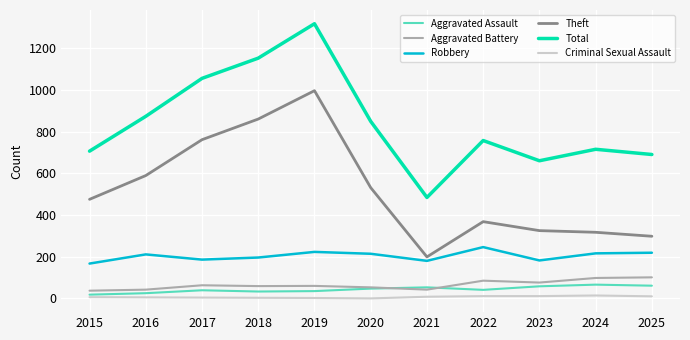

True or false: Robbery and Total intersect in this chart.

False